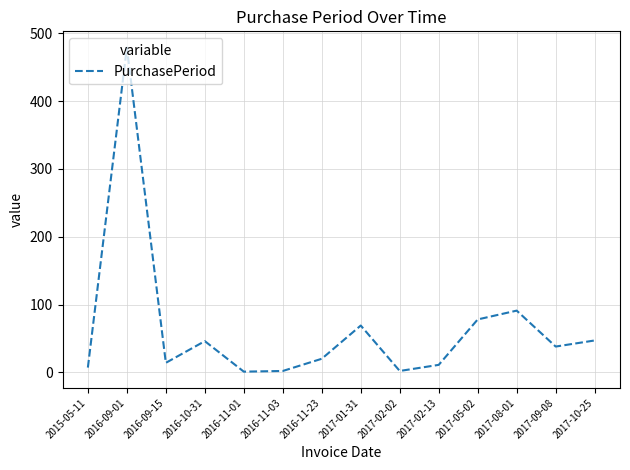

What is the difference between the values at 2017-10-25 and 2016-09-15?

33